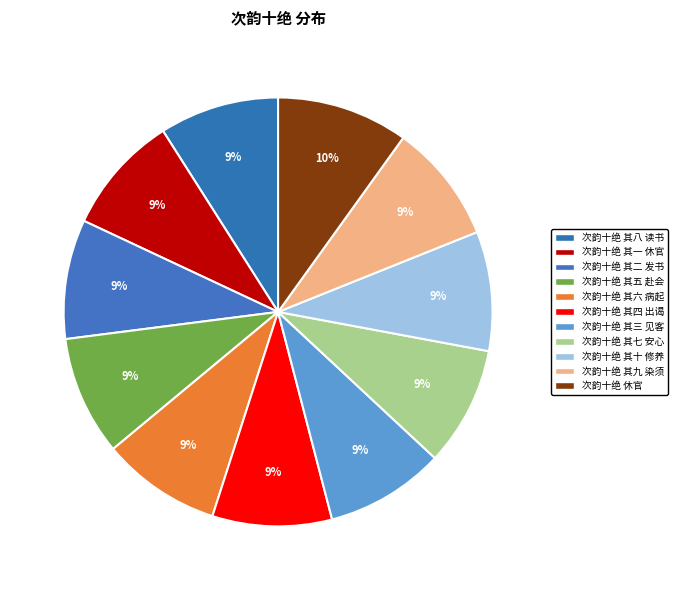

Which category has the smallest portion of the pie?

次韵十绝 其三 见客